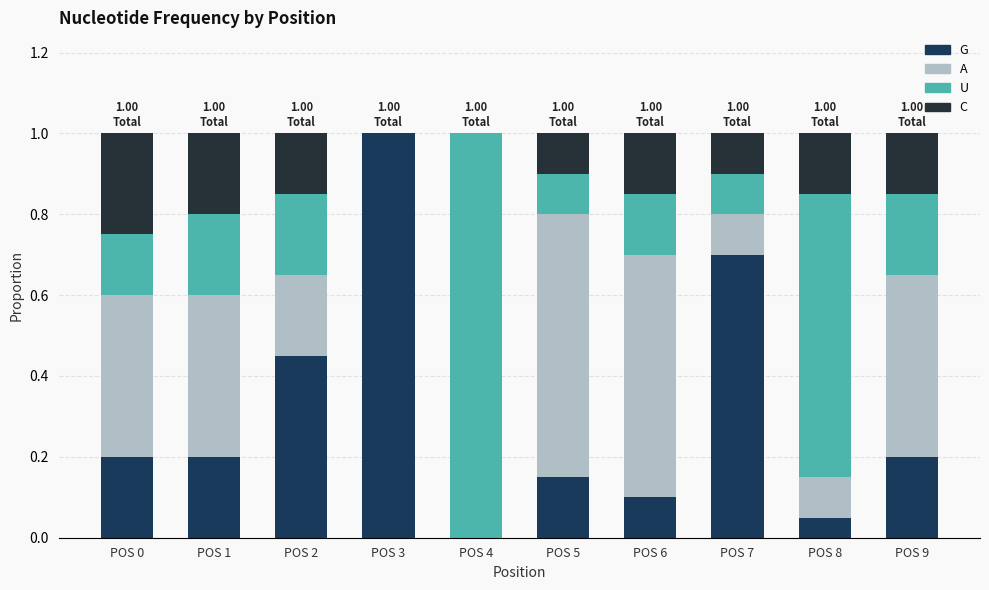

Which series has the largest total across all categories?

G